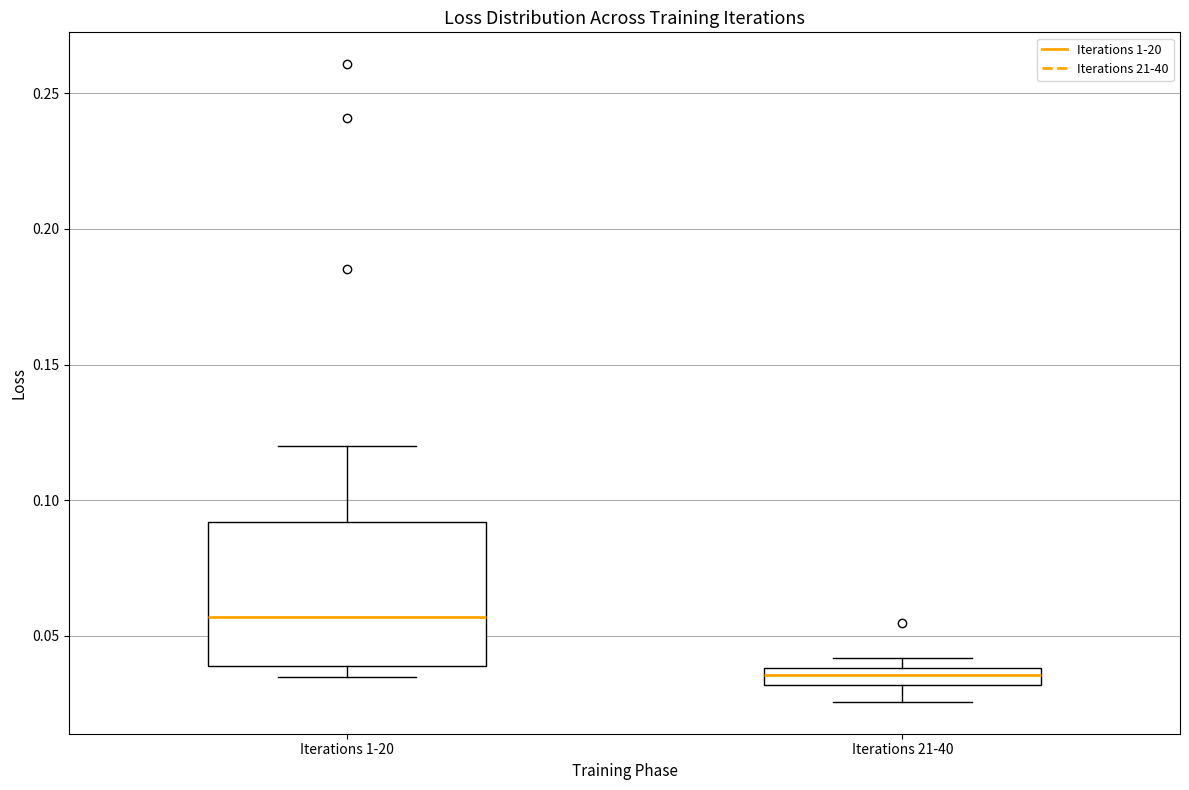

Where is the lower edge of the box for Iterations 1-20 on the y-axis? The values are not printed on the chart, so give them approximately, as read against the axis.

0.040